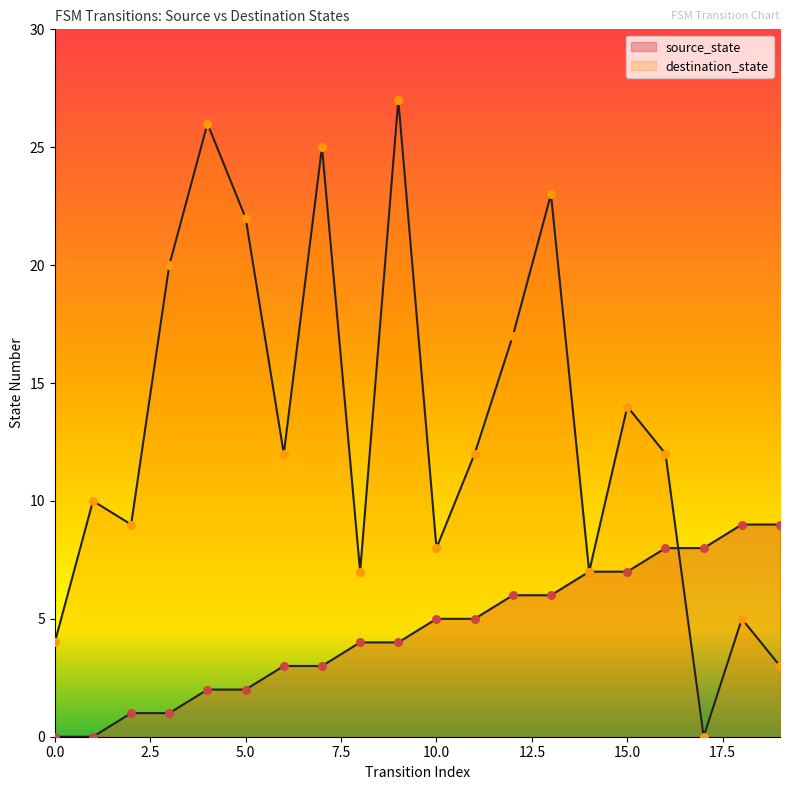

At how many categories does at least one series exceed 14?

7